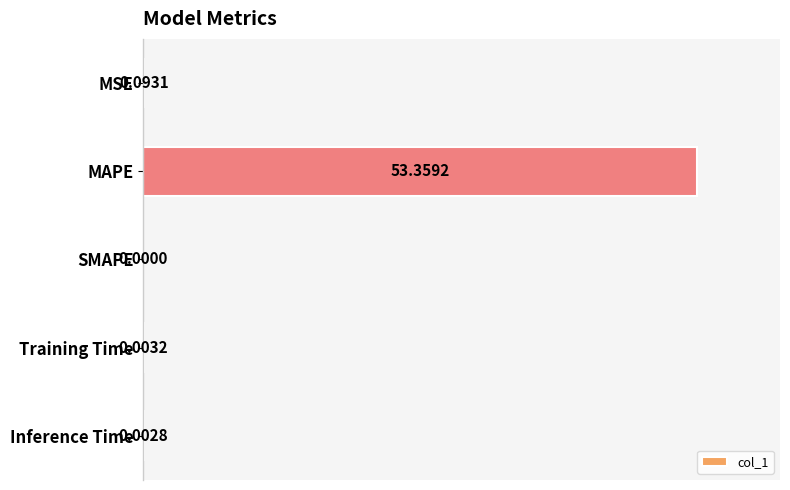

Between MSE and SMAPE, which is larger?

MSE